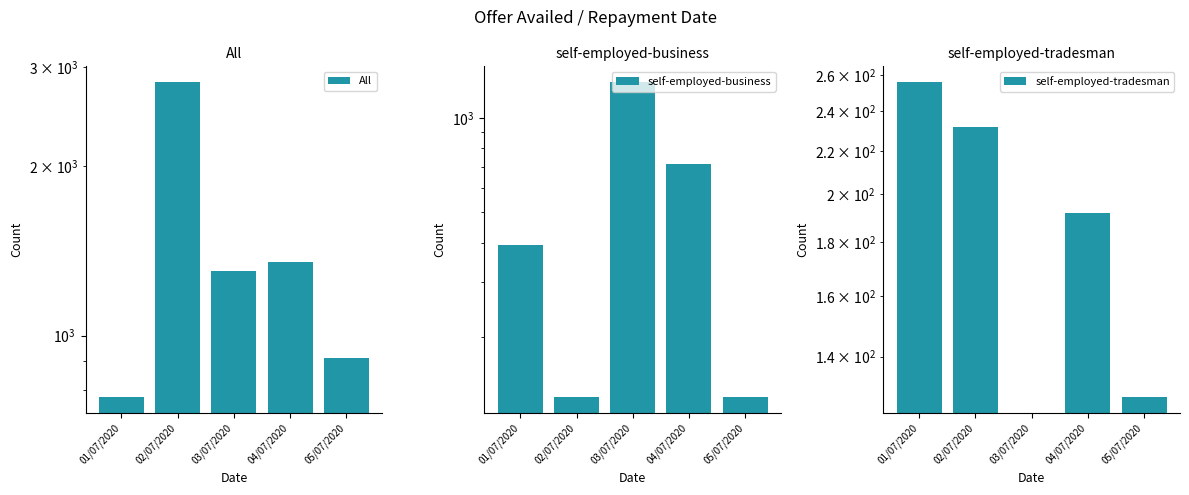

The self-employed-business series shows 128.0 at 02/07/2020. True or false?

True